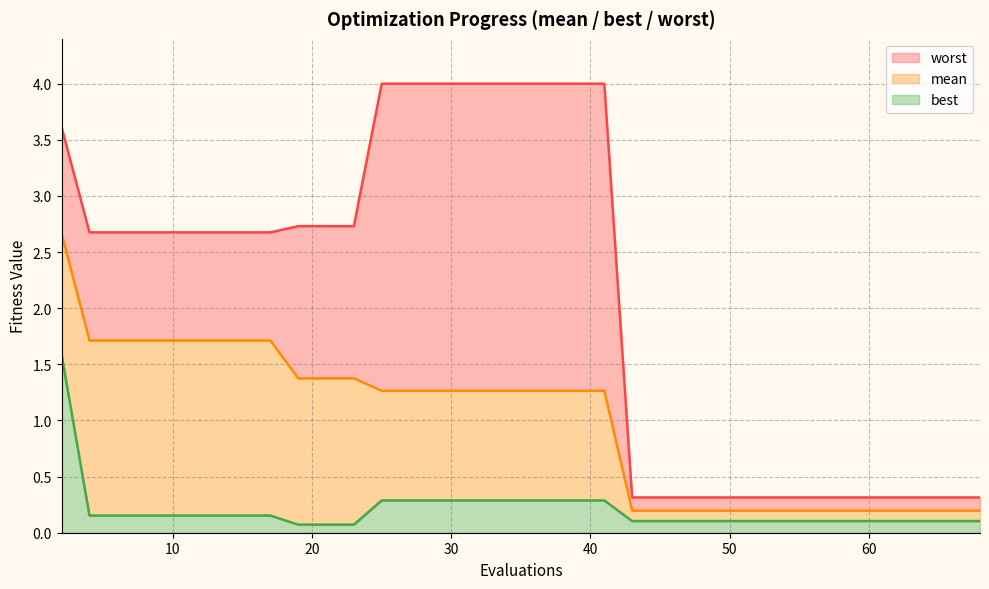

What is the sum of the best values at 65 and 54?

0.2